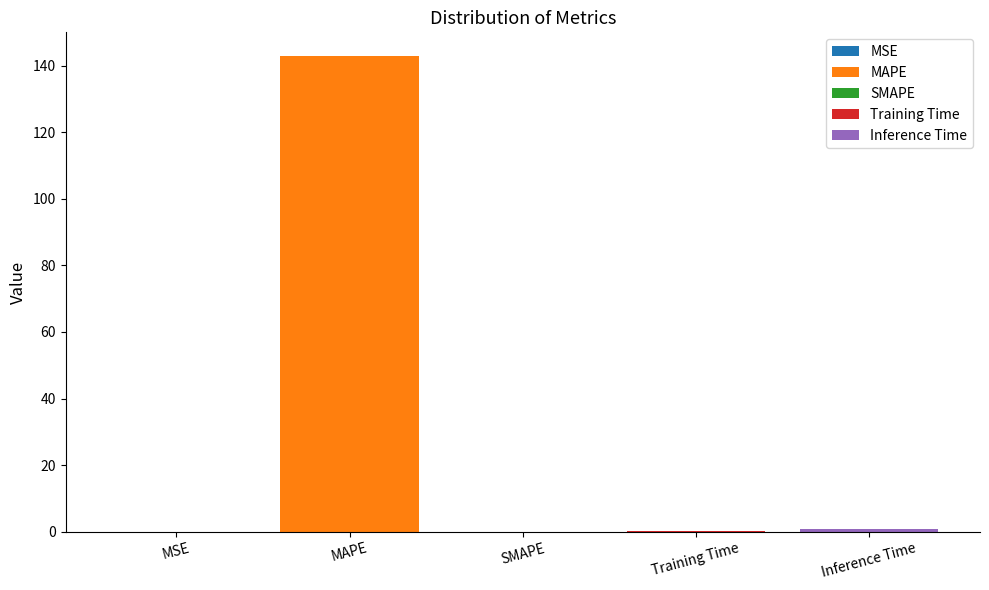

Between MSE and SMAPE, which is larger?

MSE